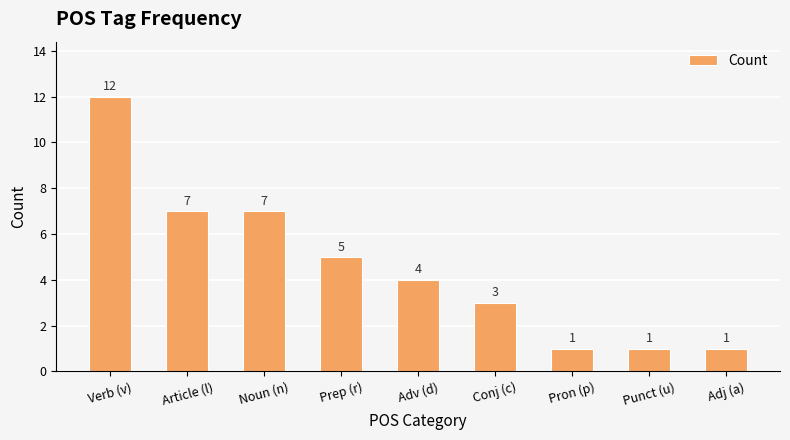

What is the smallest value displayed?

1